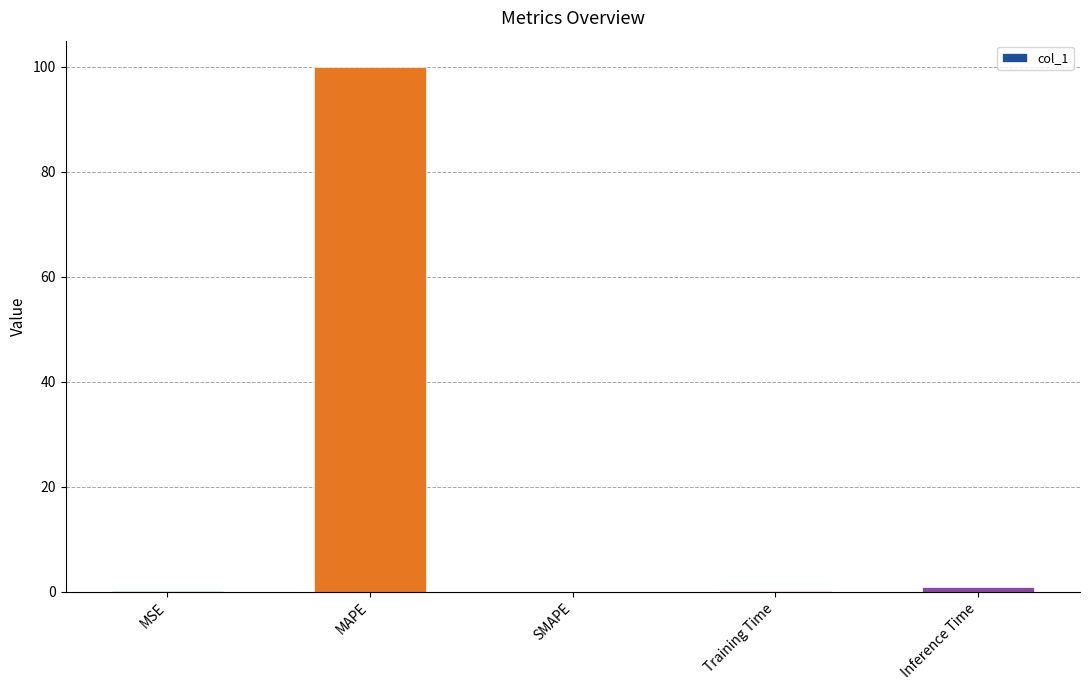

Which has a higher value, SMAPE or MAPE?

MAPE